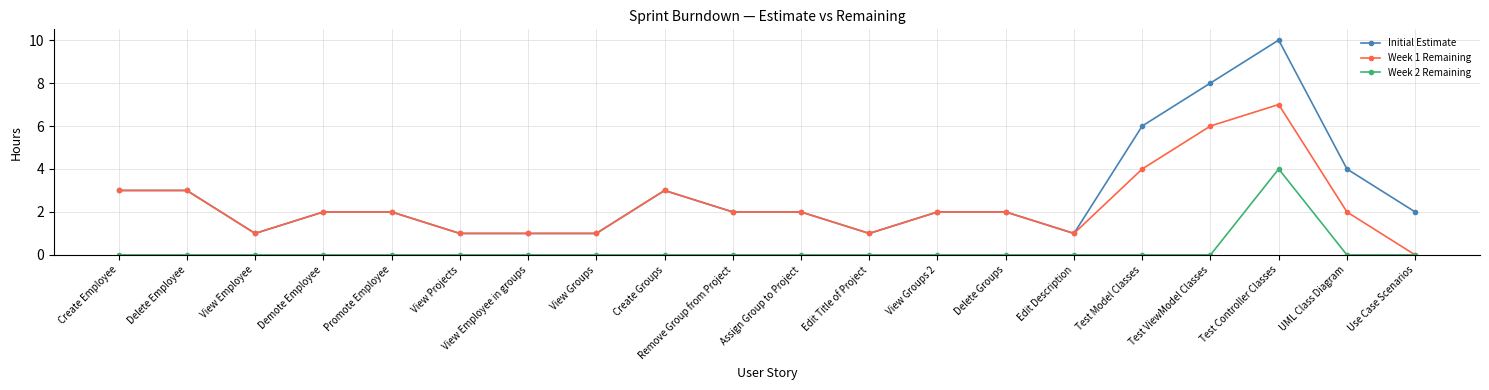

True or false: Initial Estimate has more than 1 points higher than both neighbors.

True